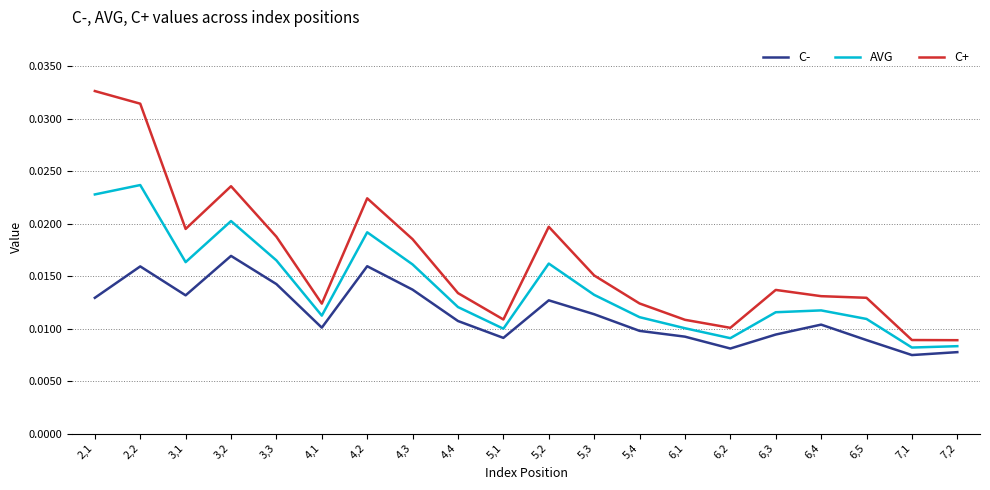

At which category does C- reach its first local peak?

2,2